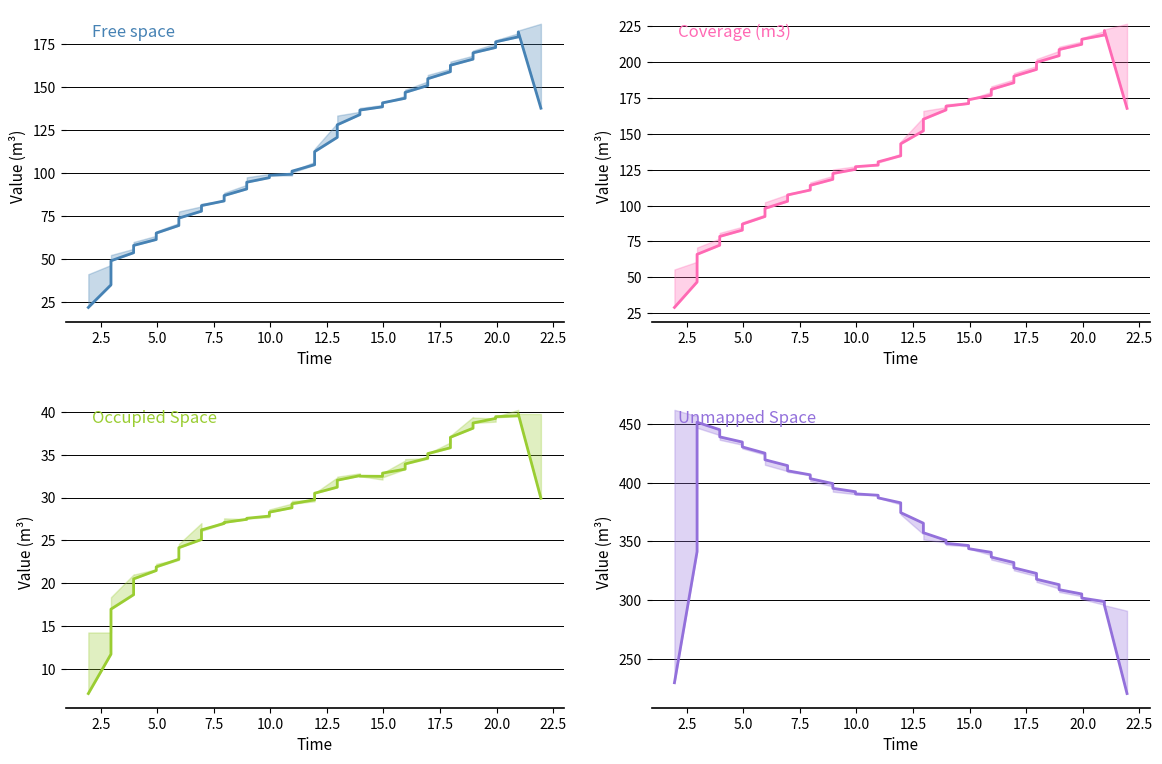

True or false: Coverage (m3) and Free space cross at least once.

False